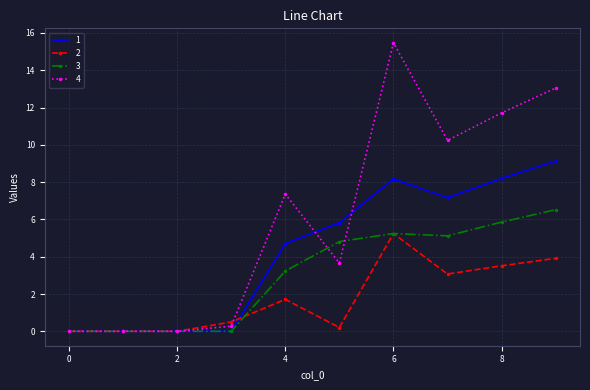

What is the maximum value for 2?

5.2